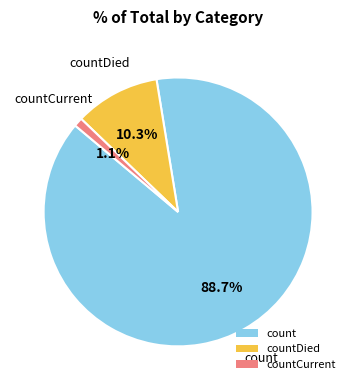

Do countCurrent and count together represent more than half of the pie?

Yes